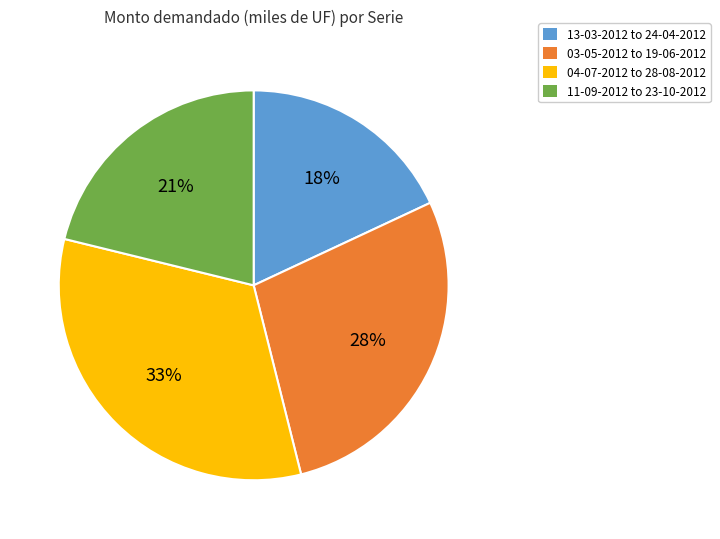

How many segments does this pie chart have?

4